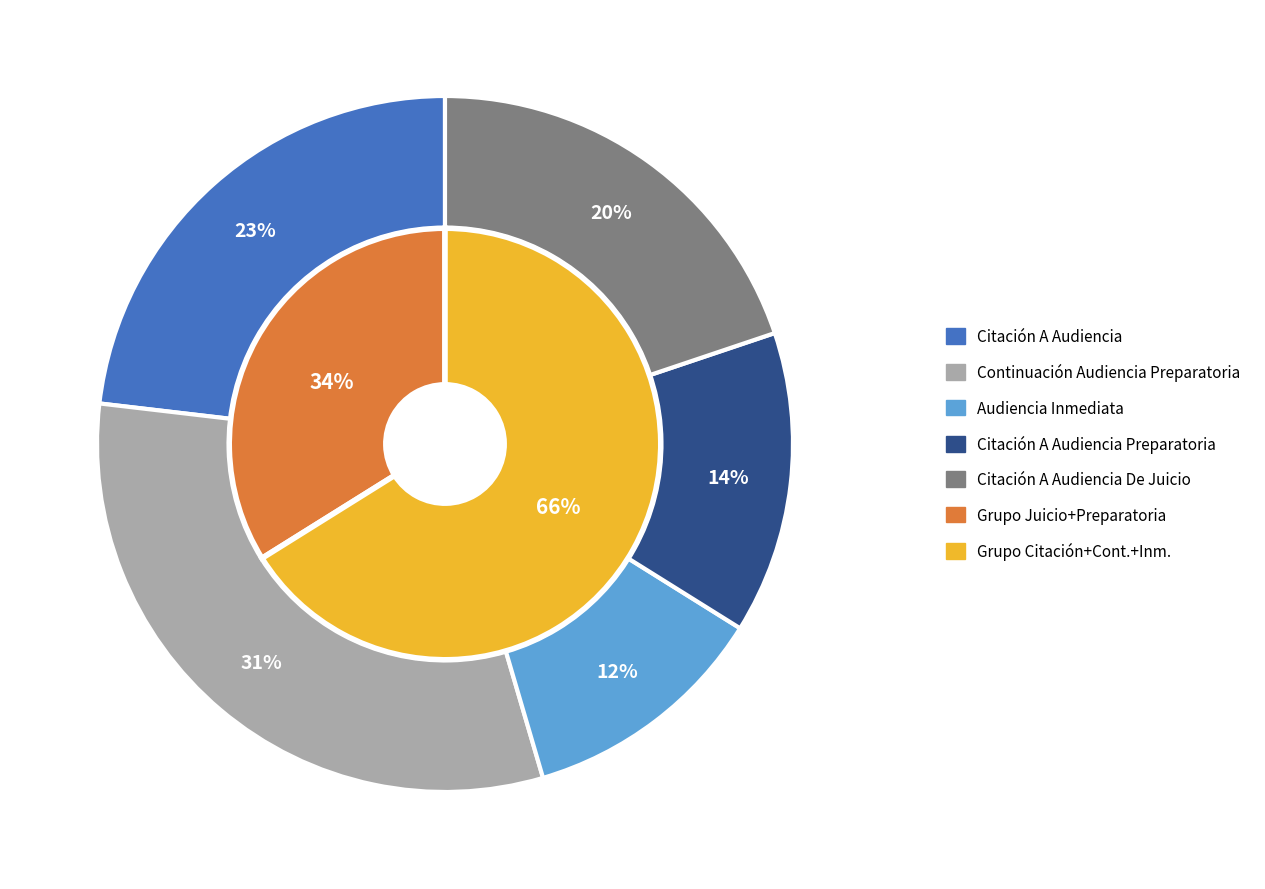

Count the number of slices in the pie.

5